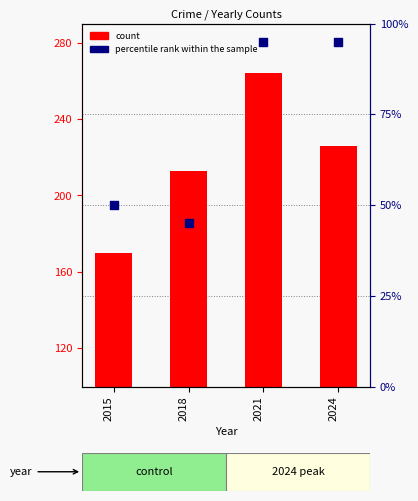

What is the total value across all series at 2018?

258